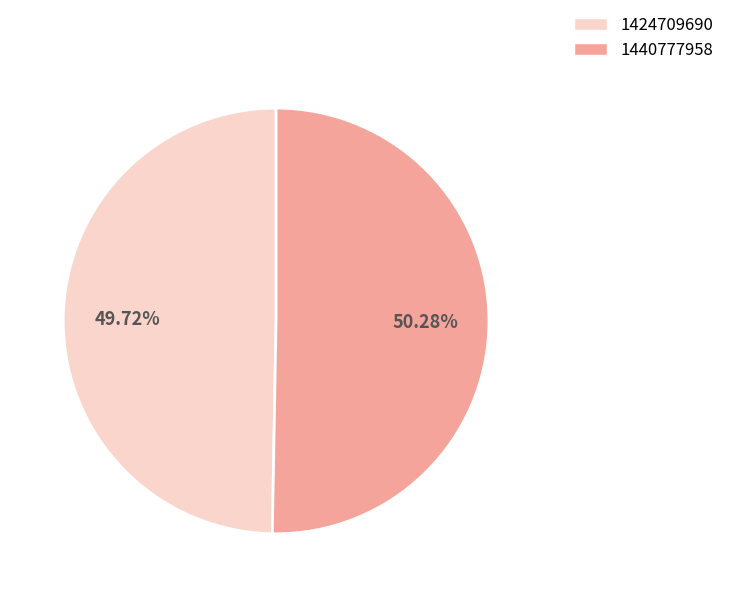

What percentage is NOT represented by 1440777958?

49.7%